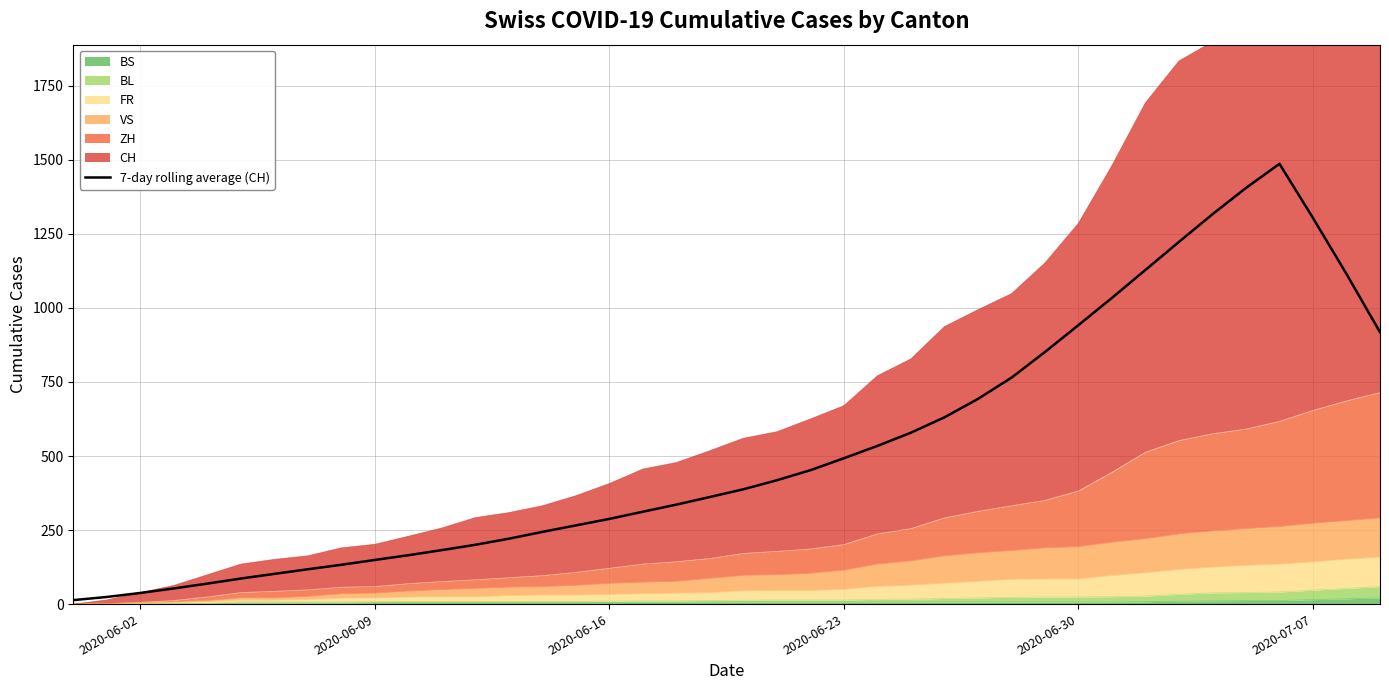

Reading left to right, what are all the values shown in this chart?

13.4	24.0	37.6	52.9	69.1	86.3	102.0	117.6	132.7	149.0	165.0	182.3	200.3	220.7	243.7	265.7	287.7	311.9	335.9	361.6	387.7	418.1	452.1	492.4	534.1	578.7	630.6	692.7	764.4	851.1	942.0	1033.9	1128.3	1223.0	1316.3	1405.1	1486.6	1303.6	1114.6	918.0